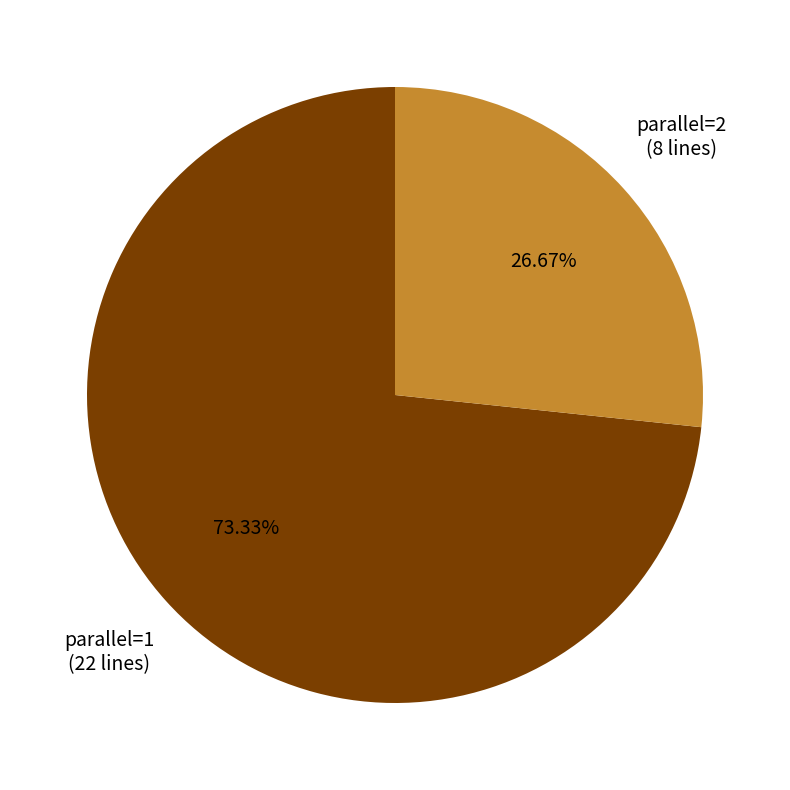

To the nearest percent, what percentage of the pie is parallel=1?

73%